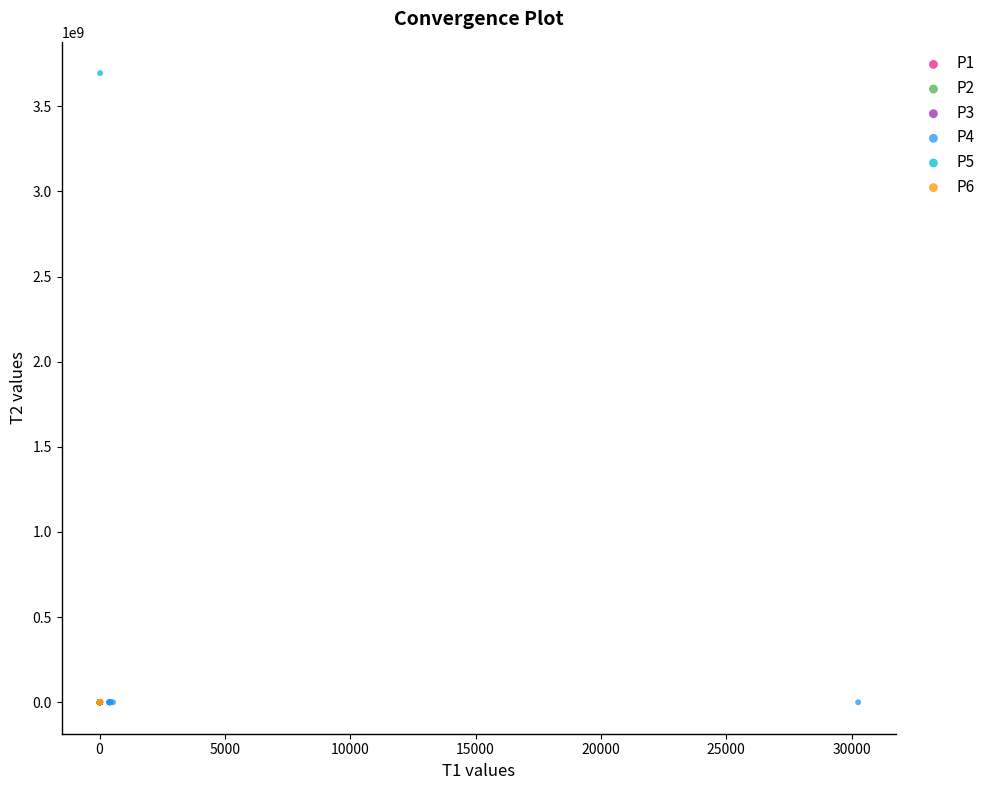

What are all the series names shown in the legend?

P1, P2, P3, P4, P5, P6